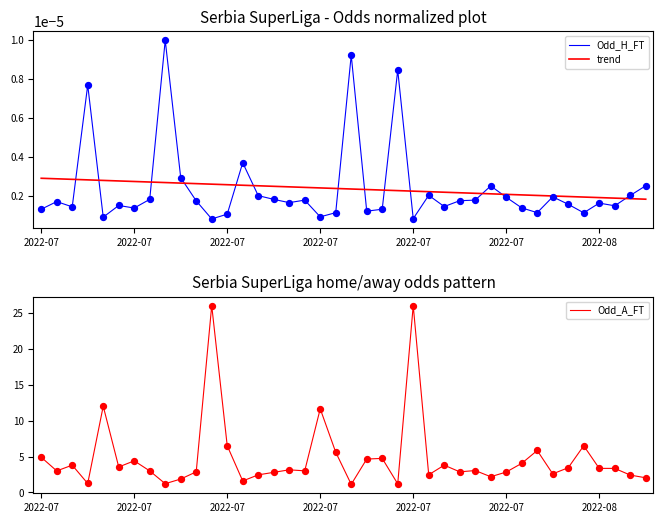

What are all the series names shown in the legend?

Odd_H_FT, trend, Odd_A_FT